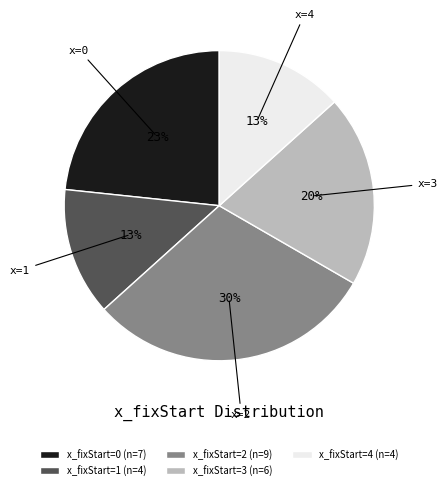

To the nearest percent, what percentage of the pie is x_fixStart=4 (n=4)?

13%